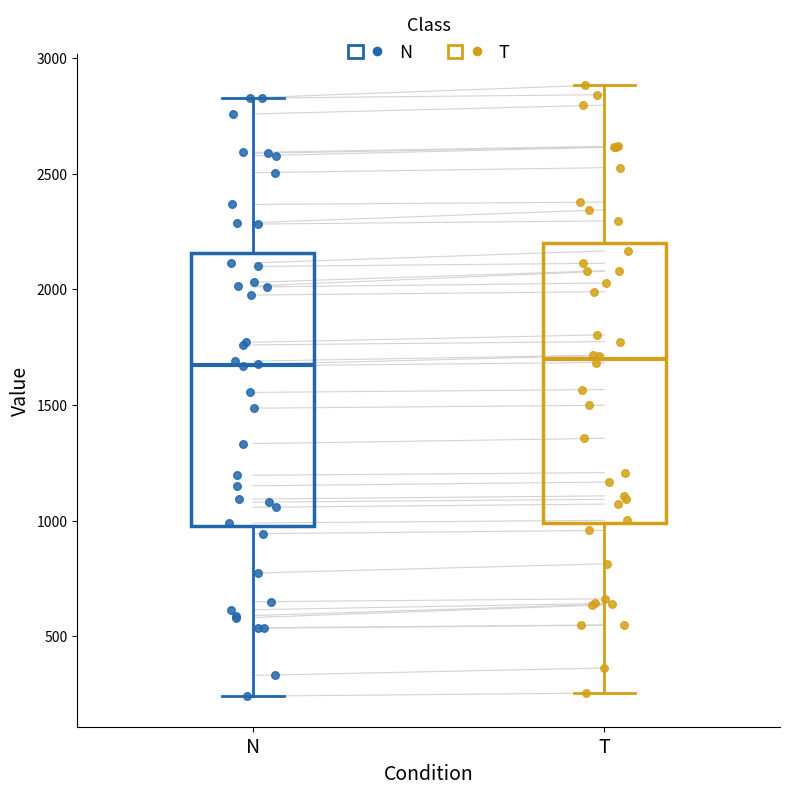

Reading left to right, transcribe this box plot: for each box, give where its median line is, the range the box spans, and where its two whiskers end, as read against the y-axis. The values are not printed on the chart, so give them approximately, as read against the axis.

N: median 1650, box 1000 to 2150, whiskers 250 to 2850
T: median 1700, box 1000 to 2200, whiskers 250 to 2900